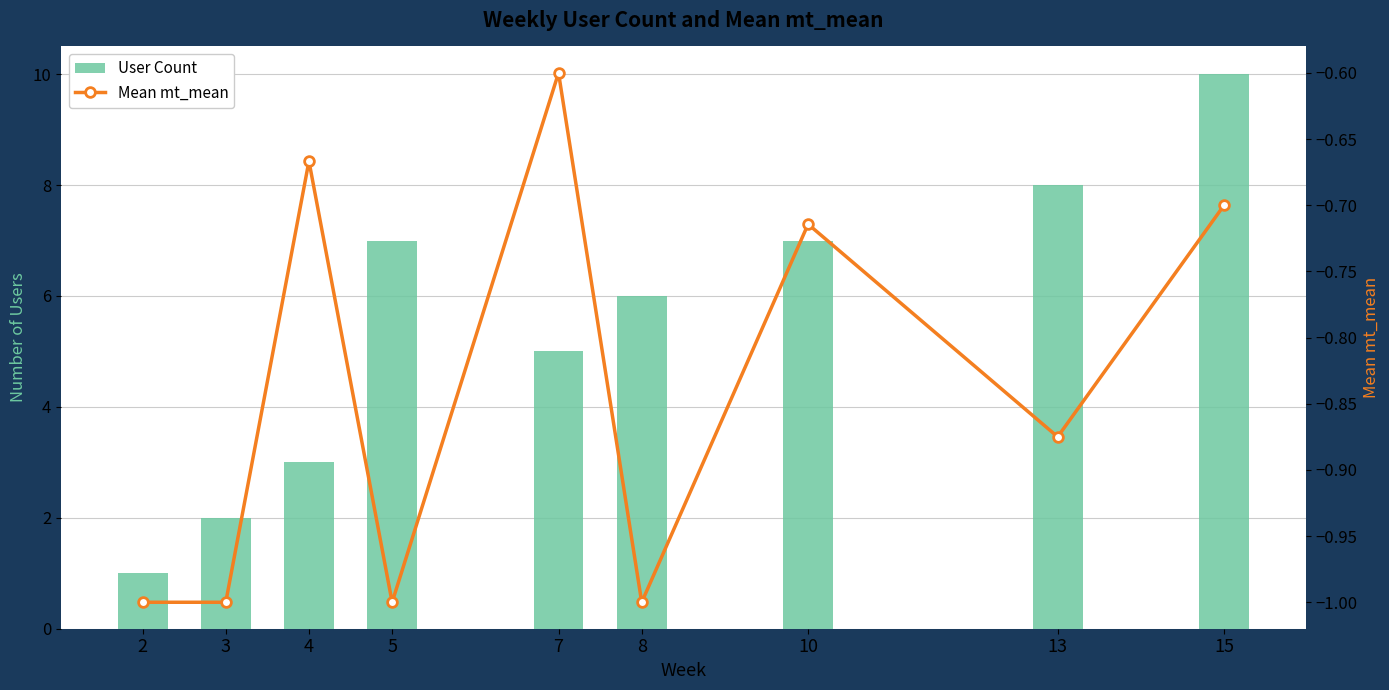

Reading left to right, what are all the values shown in this chart?

User Count: 1.0	2.0	3.0	7.0	5.0	6.0	7.0	8.0	10.0
Mean mt_mean: -1.0	-1.0	-0.7	-1.0	-0.6	-1.0	-0.7	-0.9	-0.7